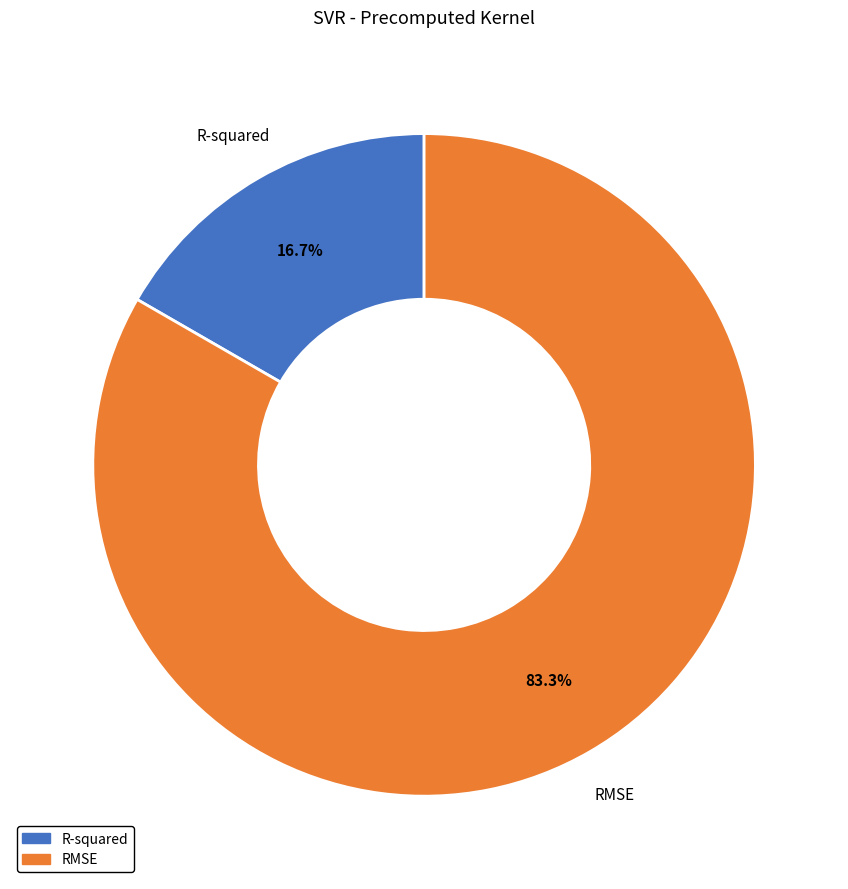

To the nearest percent, what portion does R-squared represent?

17%